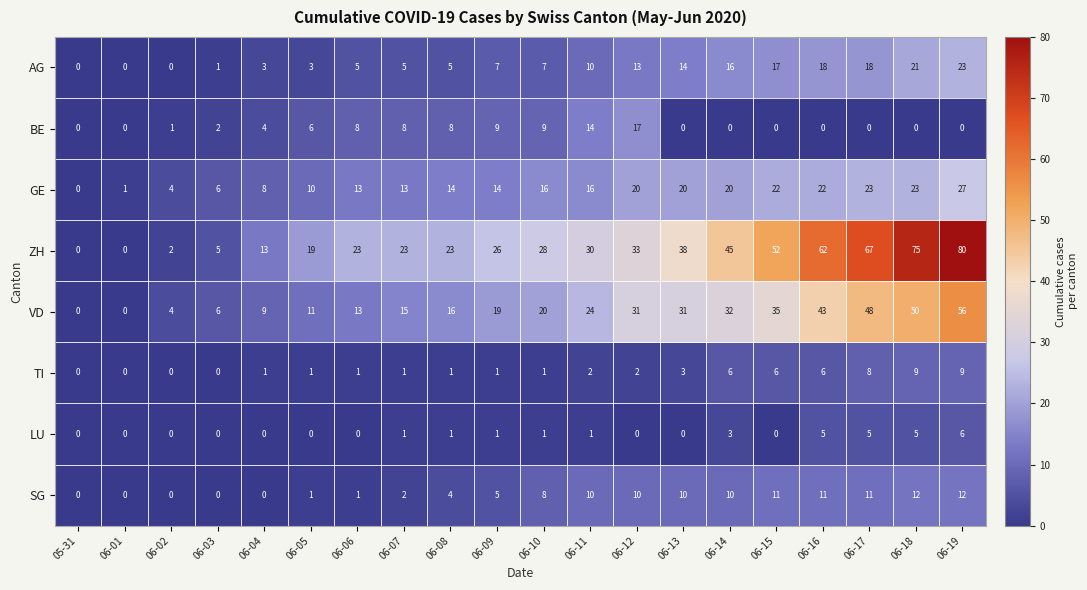

What is the maximum value shown in the chart?

80